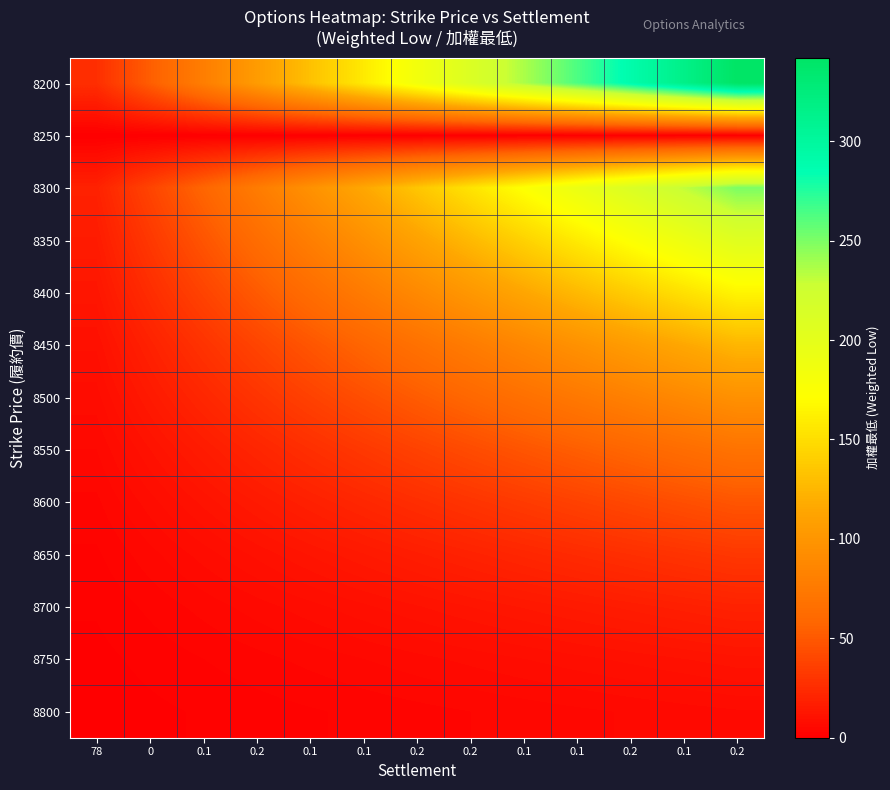

At which category is the sum across all series the highest?

0.2